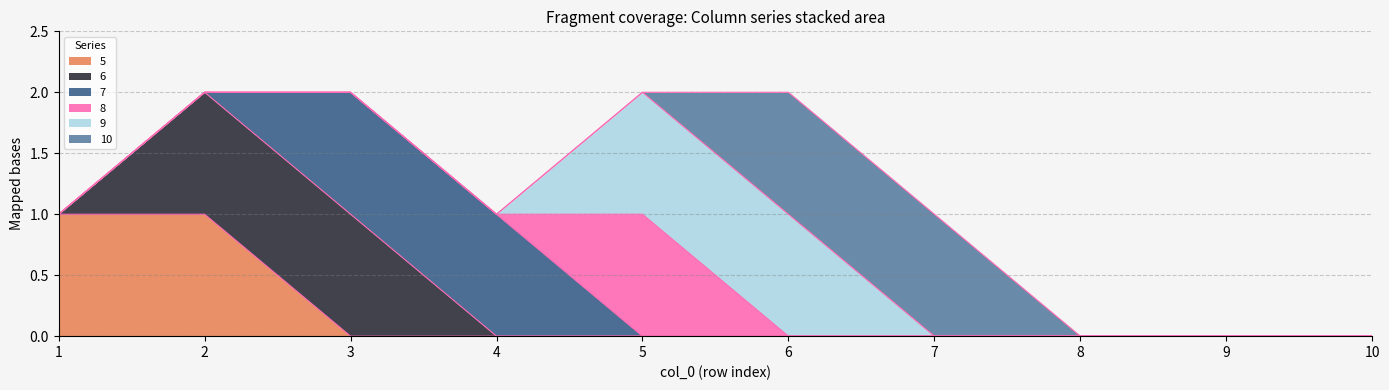

At which label is 8 closest to 0?

1